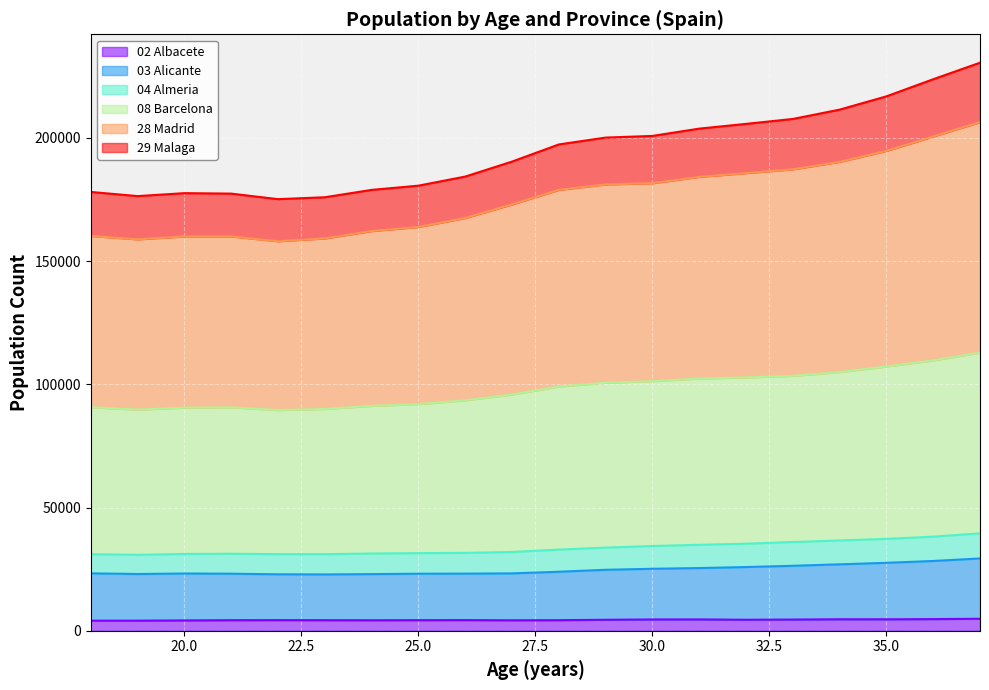

Where is 03 Alicante nearest to the value 26098?

32